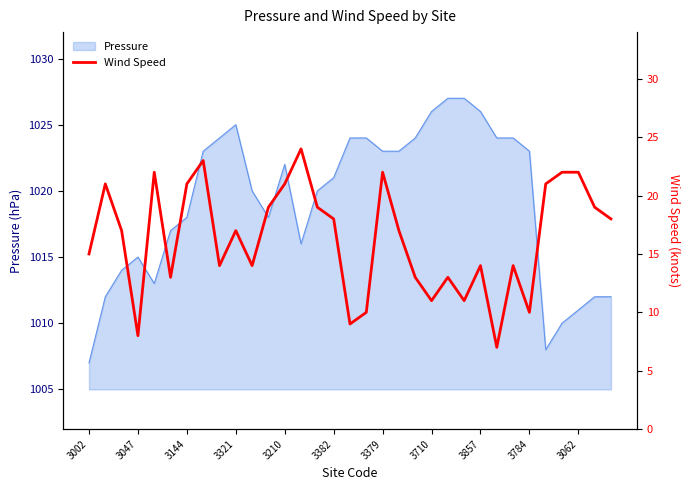

Reading left to right, list all the values displayed in this chart.

15	21	17	8	22	13	21	23	14	17	14	19	21	24	19	18	9	10	22	17	13	11	13	11	14	7	14	10	21	22	22	19	18